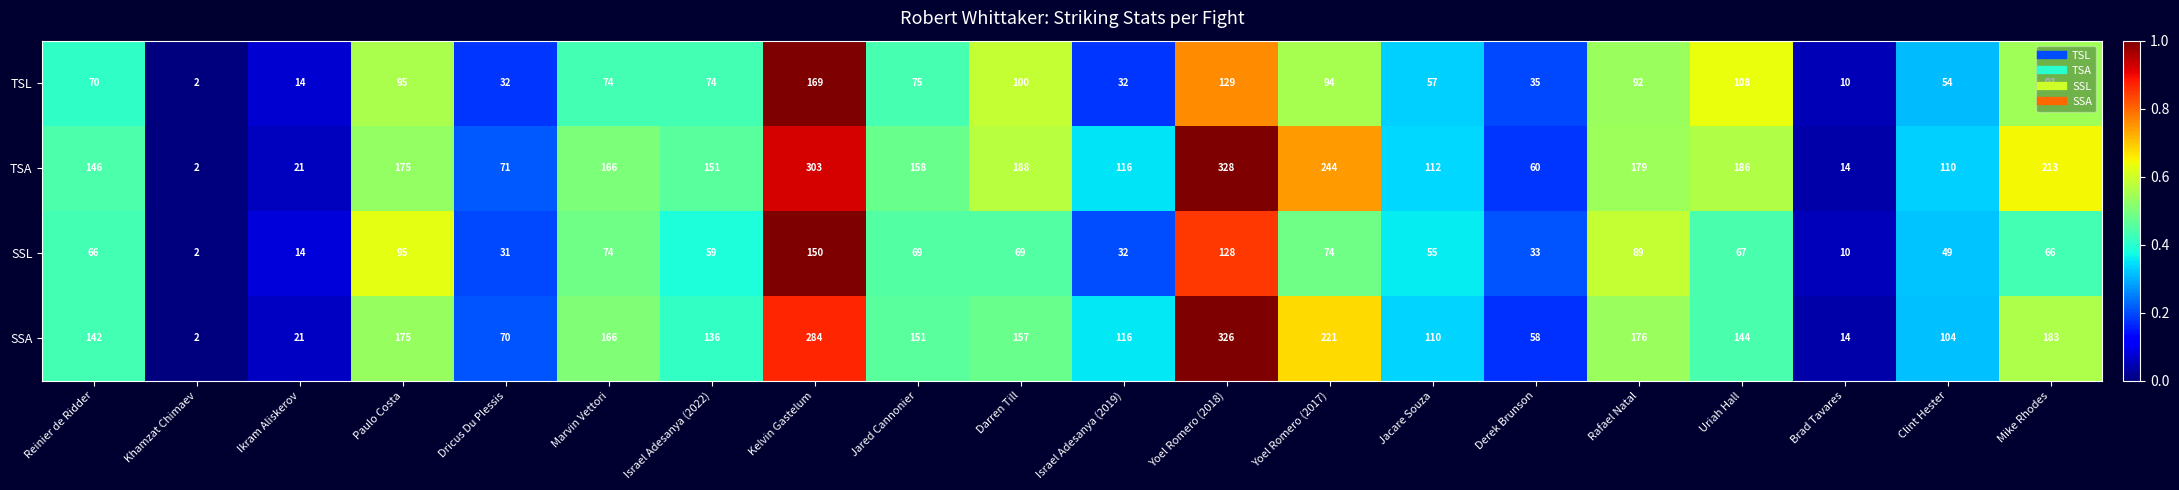

The SSL series shows 81 at Clint Hester. True or false?

False